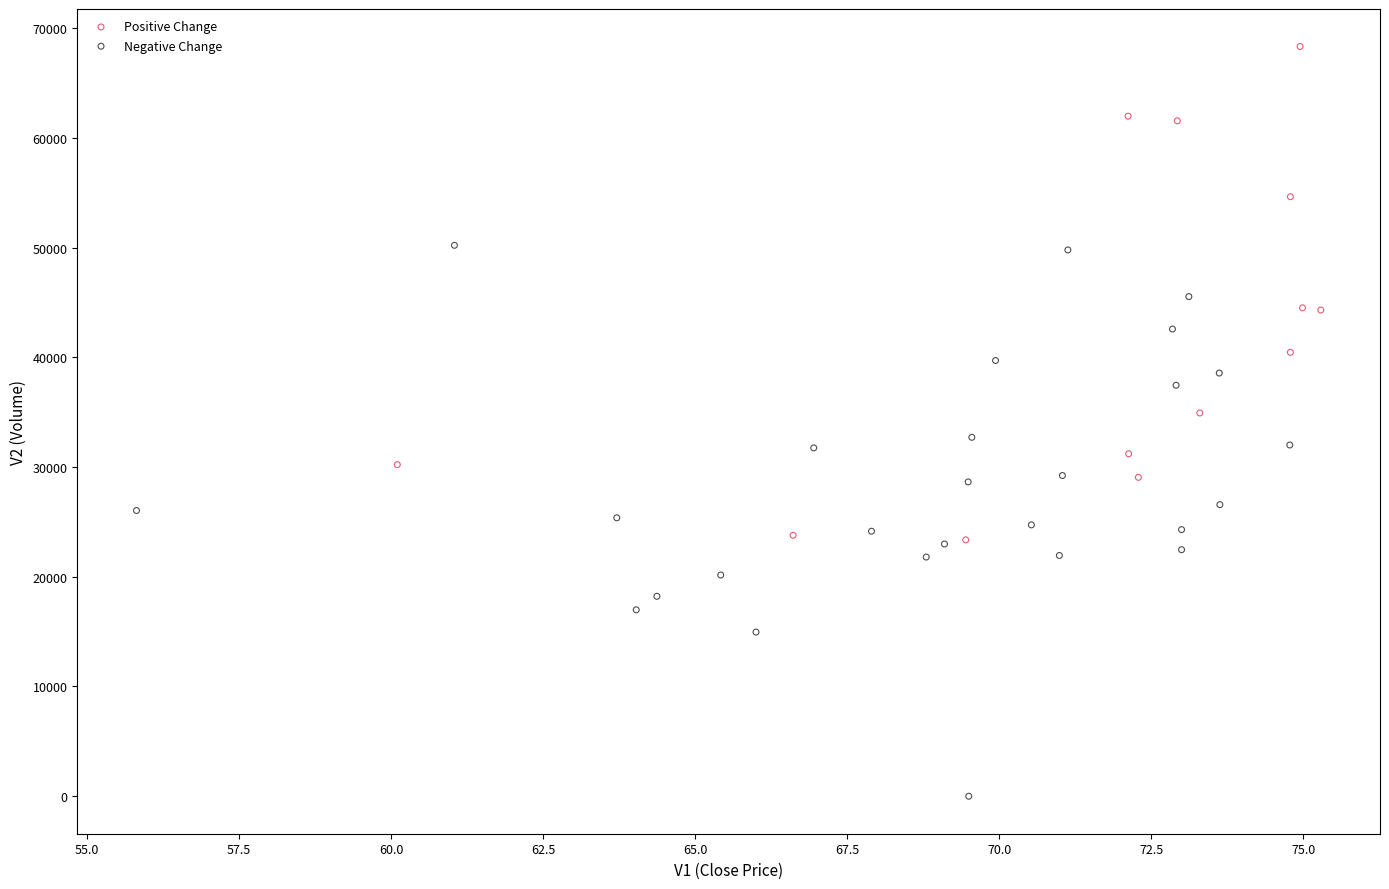

Which series contains the lowest Y value?

Negative Change